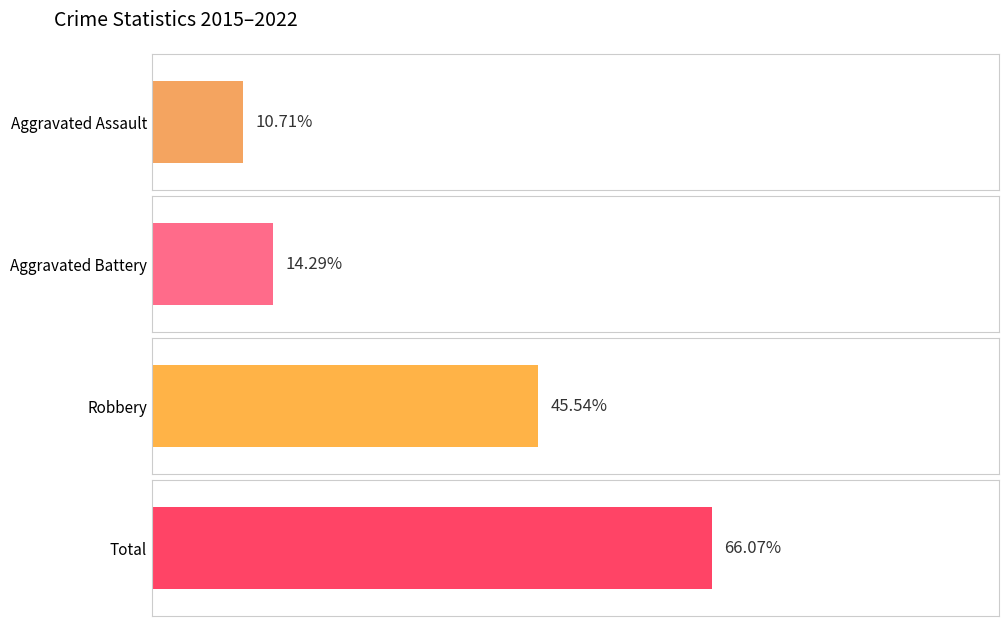

What are all the series names shown in the legend?

Aggravated Assault, Aggravated Battery, Robbery, Total